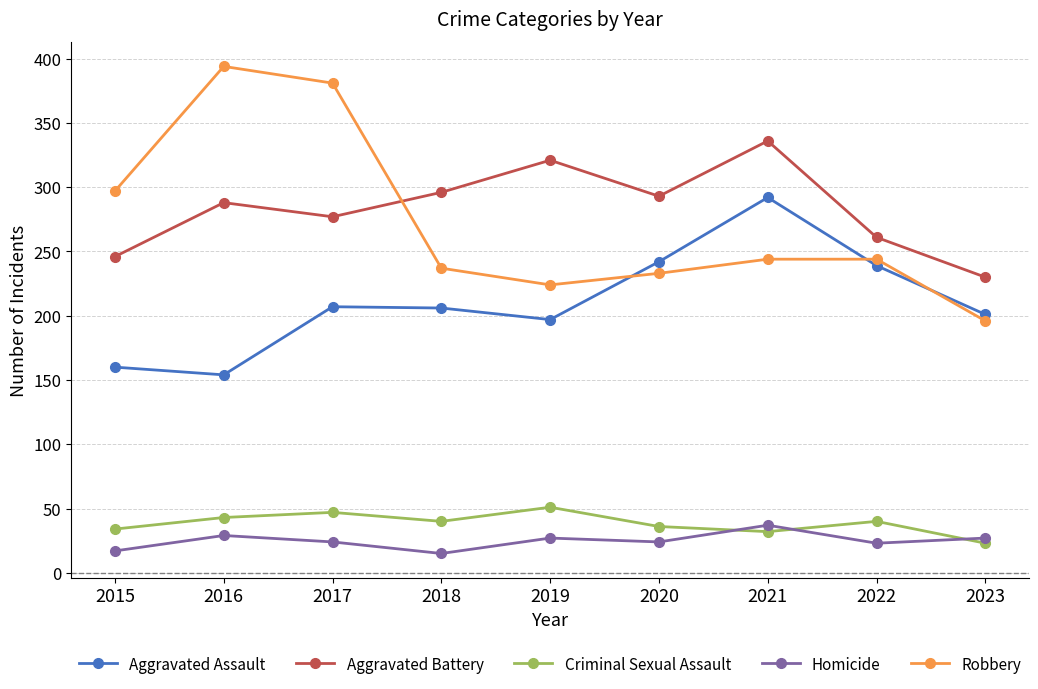

The Aggravated Battery series shows 139 at 2021. True or false?

False